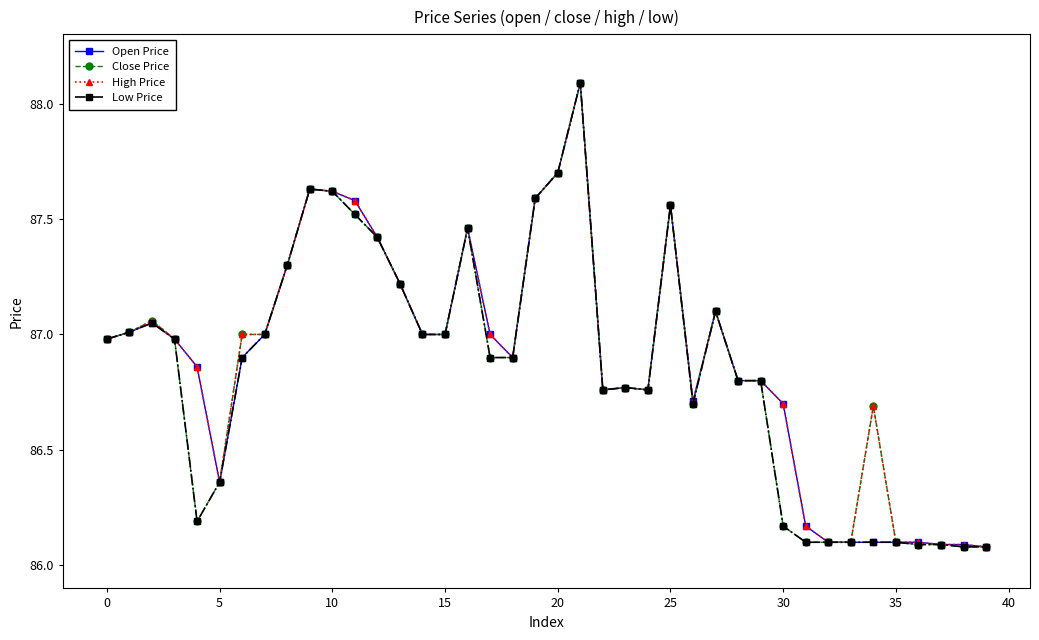

What is the lowest value of the Low Price series?

86.1